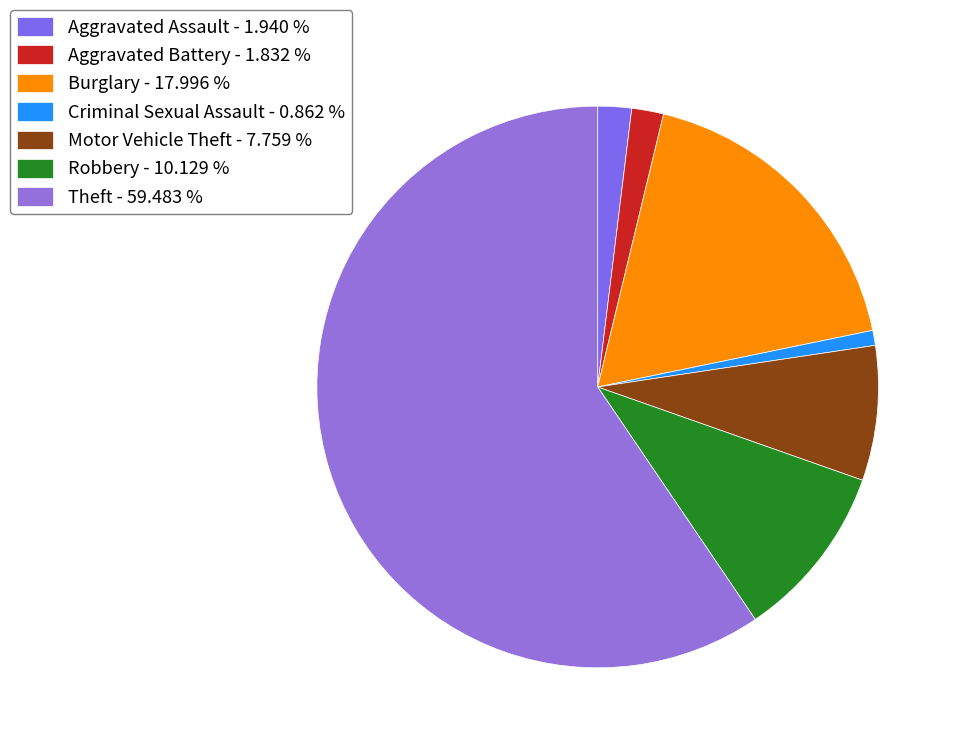

Approximately how many times larger is the value at Criminal Sexual Assault compared to Robbery?

0.1